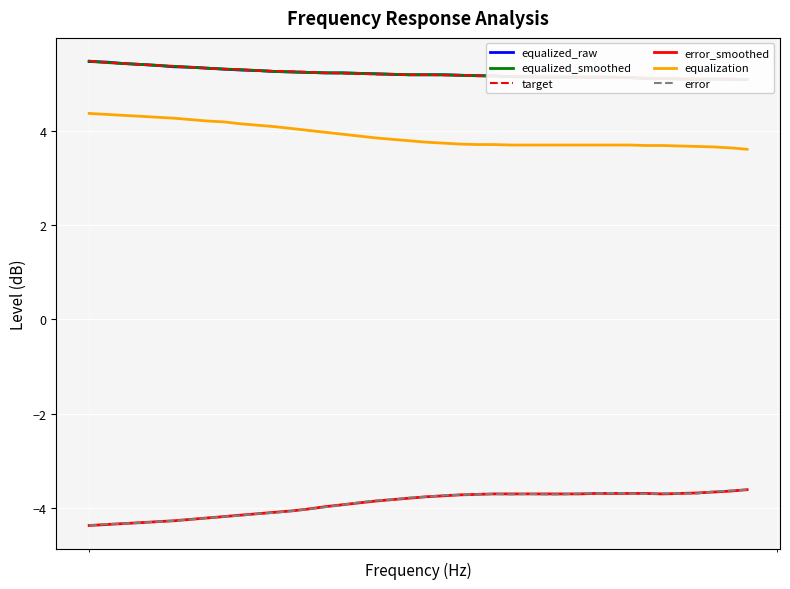

How many interior local valleys does the error series have?

2